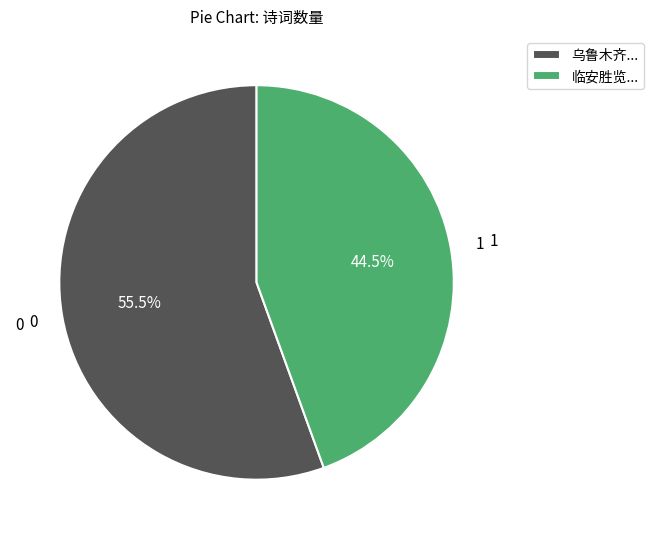

Which category has the biggest portion of the pie?

乌鲁木齐...